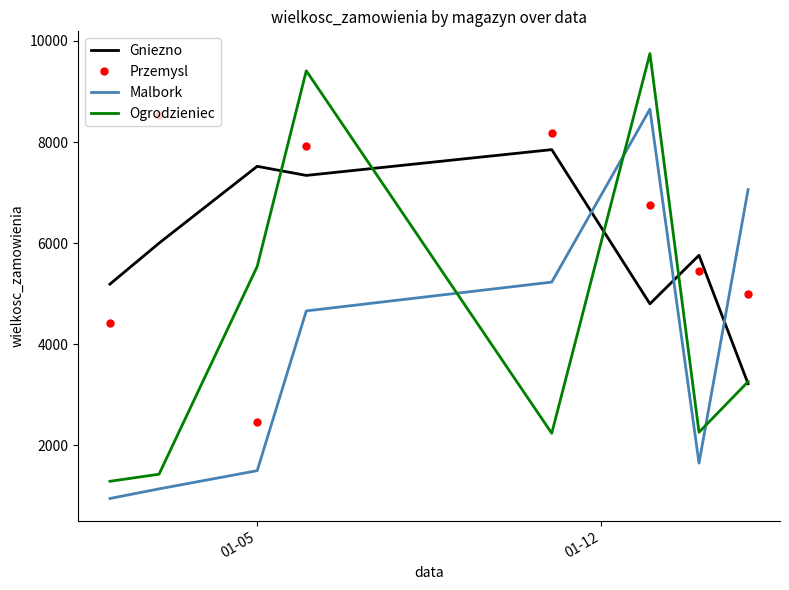

What is the maximum value shown in the chart?

9750